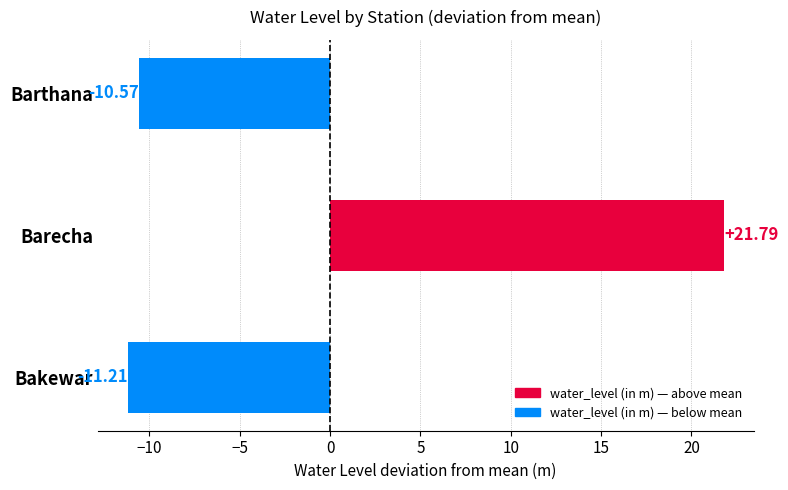

Which label corresponds to the largest value in the chart?

Barecha